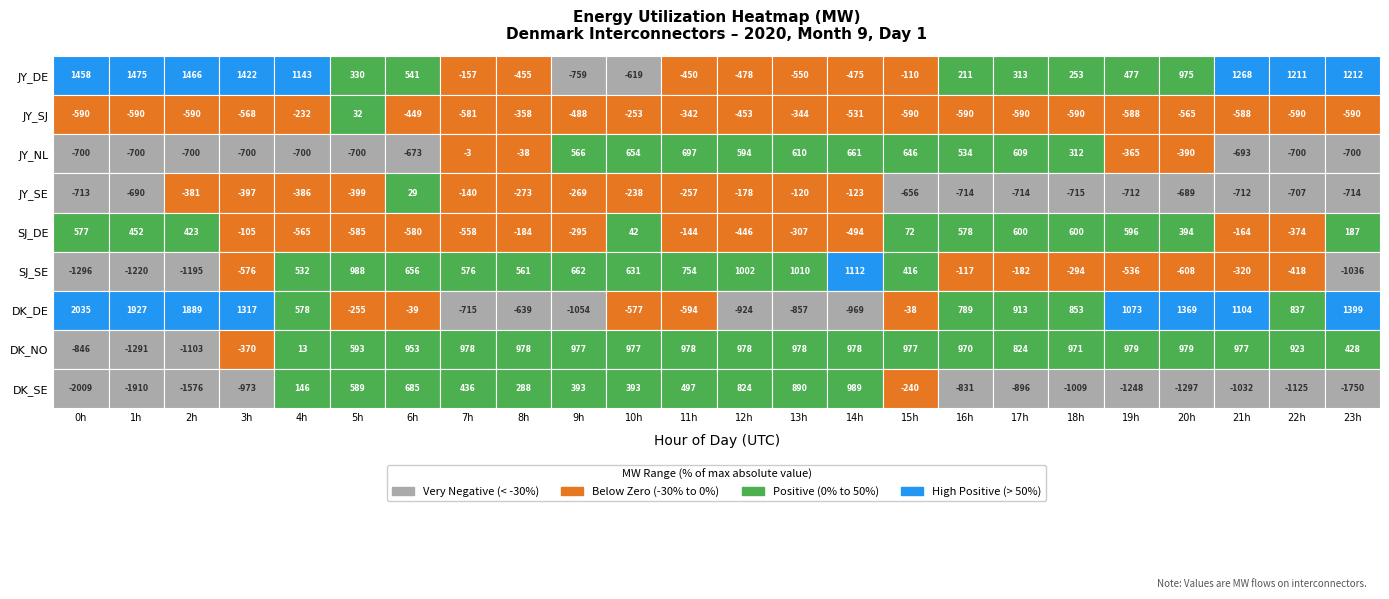

The DK_DE series shows 745 at 21. True or false?

False